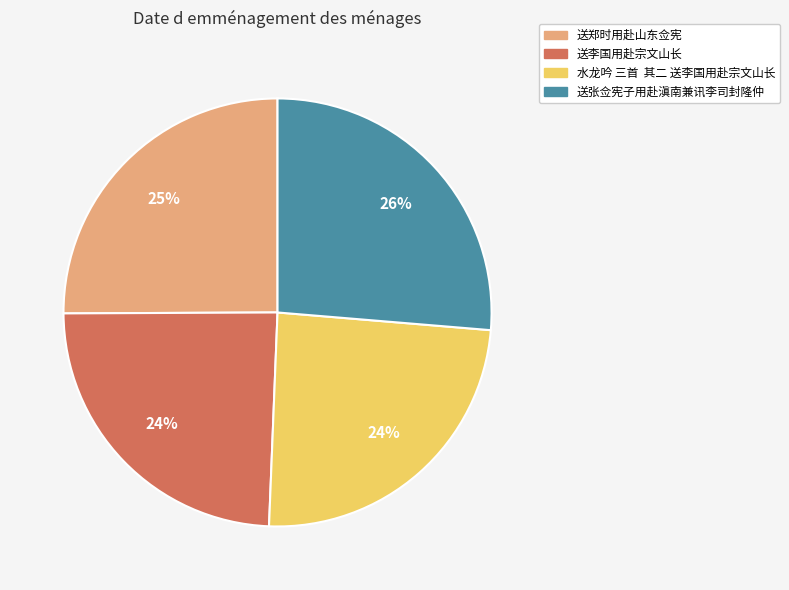

Which category has the biggest portion of the pie?

送张佥宪子用赴滇南兼讯李司封隆仲